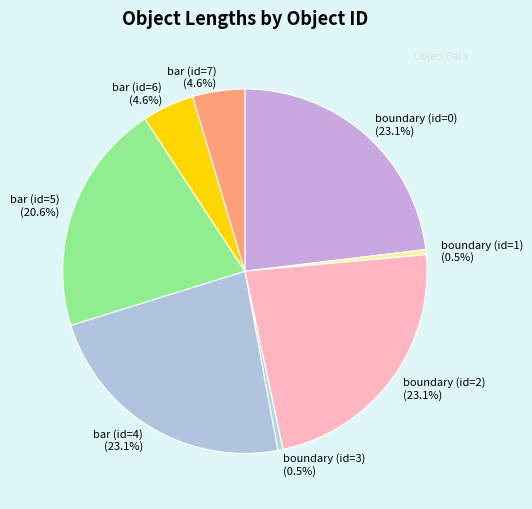

Do bar (id=5) and boundary (id=3) together represent more than half of the pie?

No